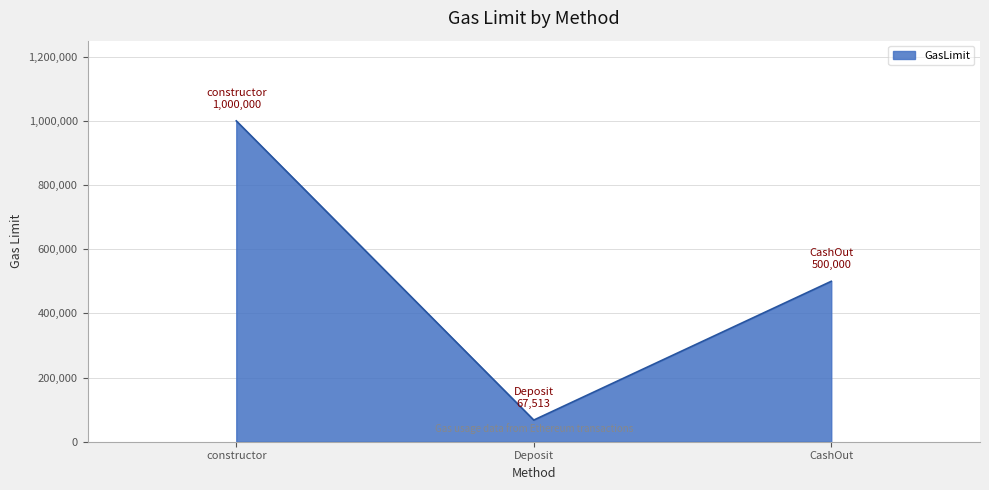

List the labels in order of value, smallest first.

Deposit, CashOut, constructor